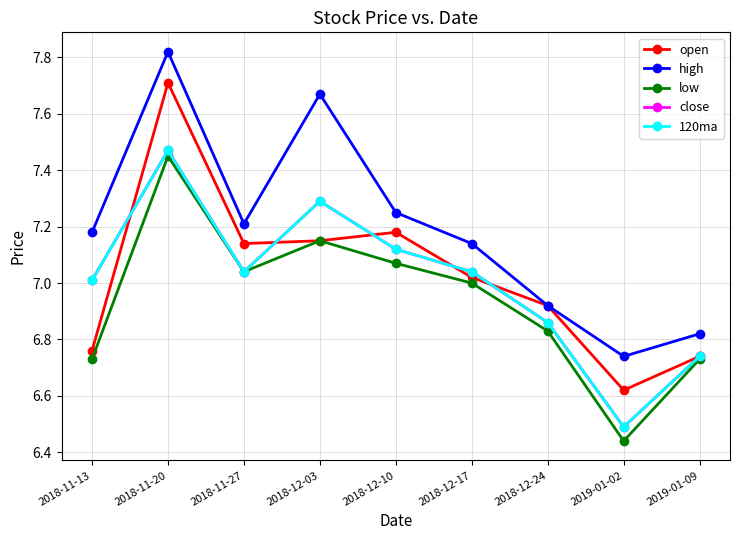

What is the lowest value of the open series?

6.6